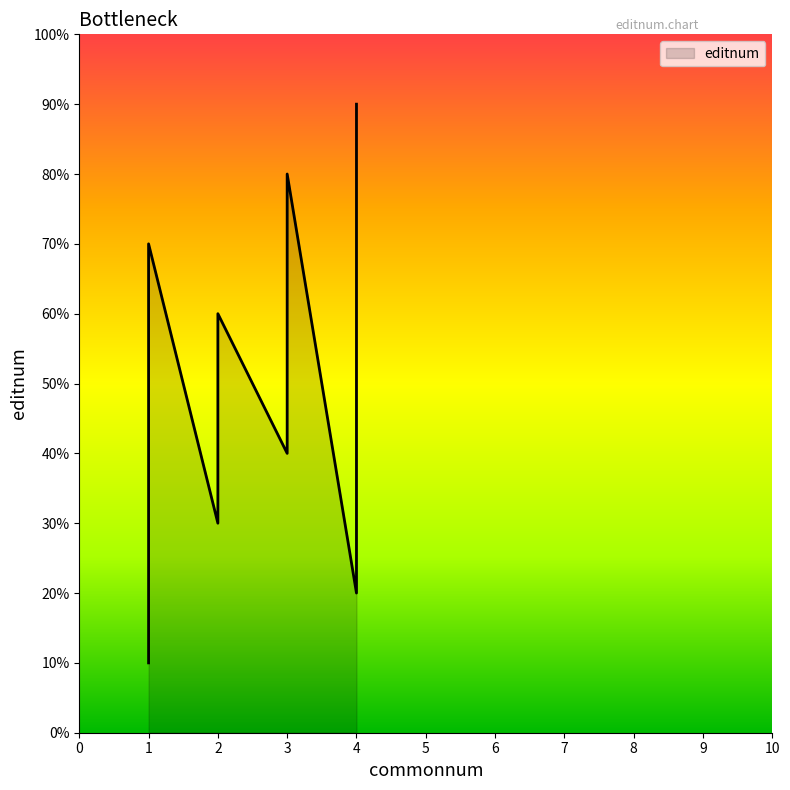

Rank the categories by value from highest to lowest.

4, 3, 1, 2, 3, 3, 2, 4, 1